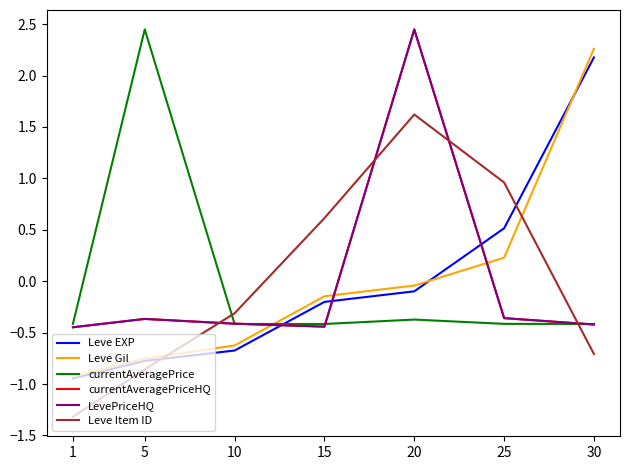

Rank the series by their maximum value, from lowest to highest.

Leve Item ID, Leve EXP, Leve Gil, currentAveragePriceHQ, LevePriceHQ, currentAveragePrice